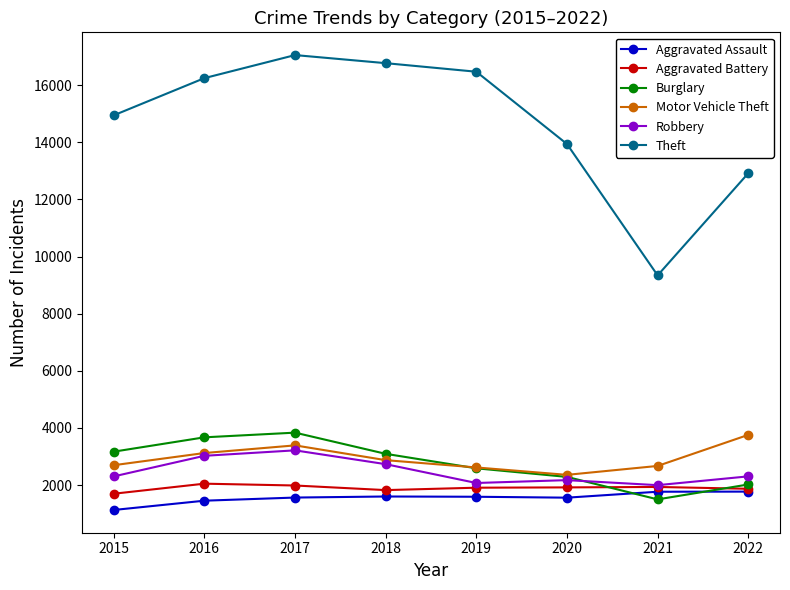

True or false: Robbery has more than 2 interior local peaks.

False